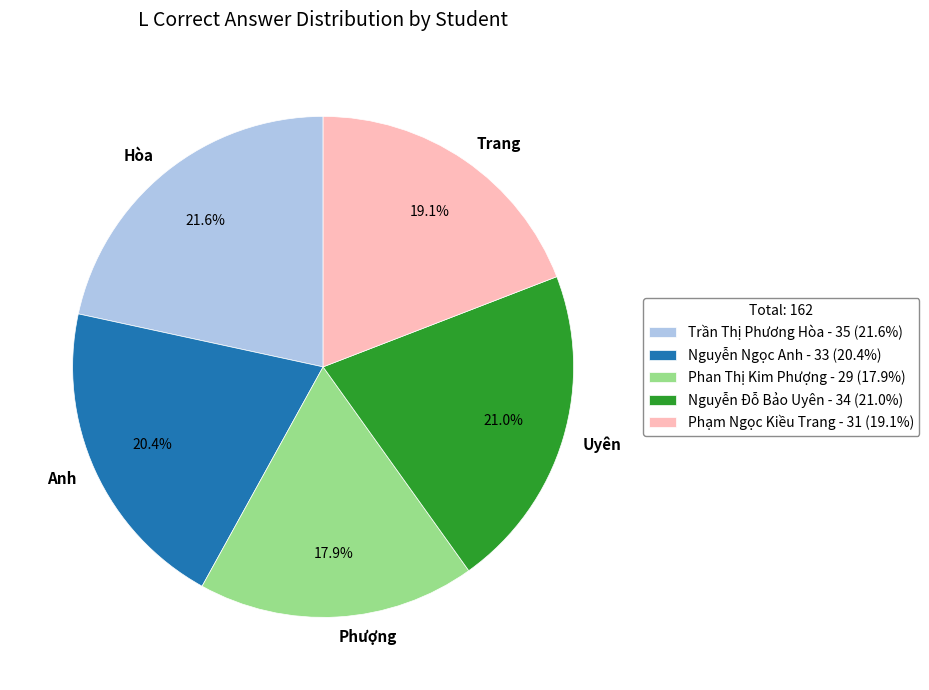

Is there a majority slice in this chart?

No